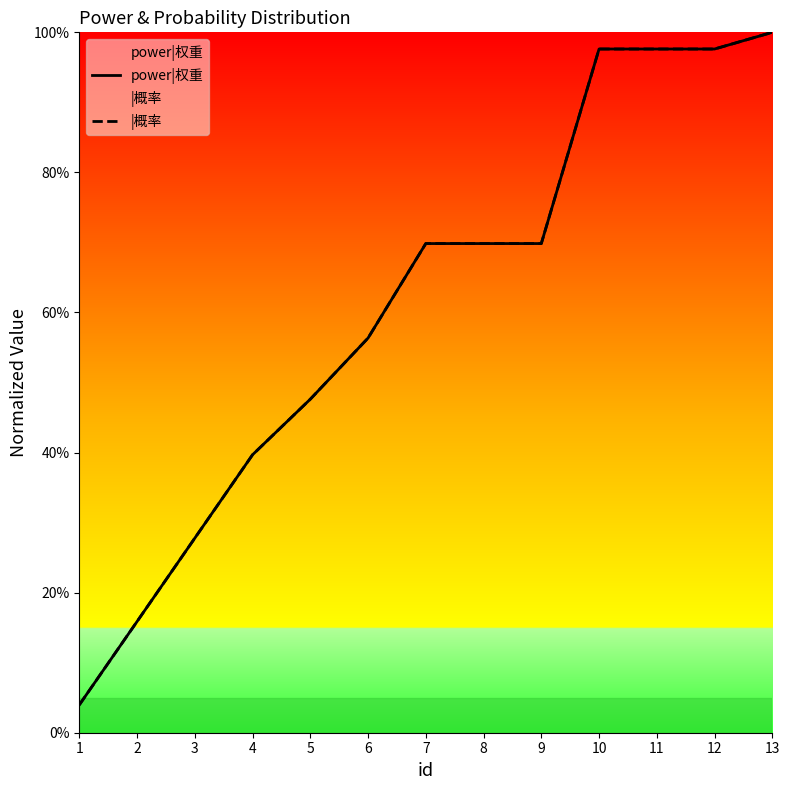

At which label does power|权重 reach its minimum?

1